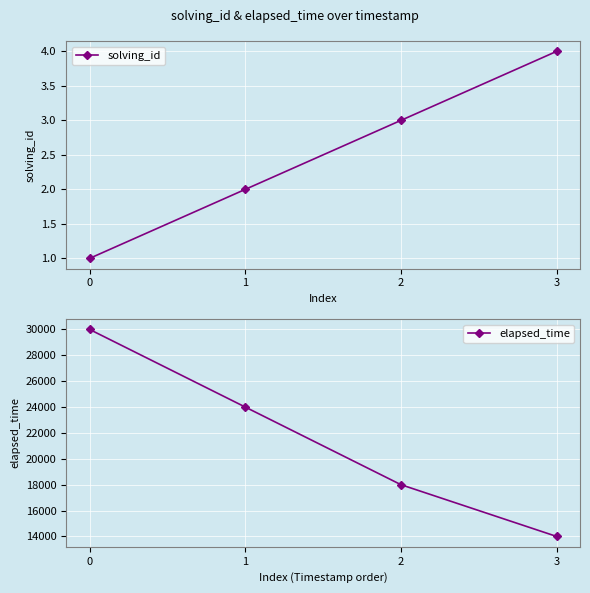

Reading left to right, extract all data points from this chart.

solving_id: 1	2	3	4
elapsed_time: 30000	24000	18000	14000